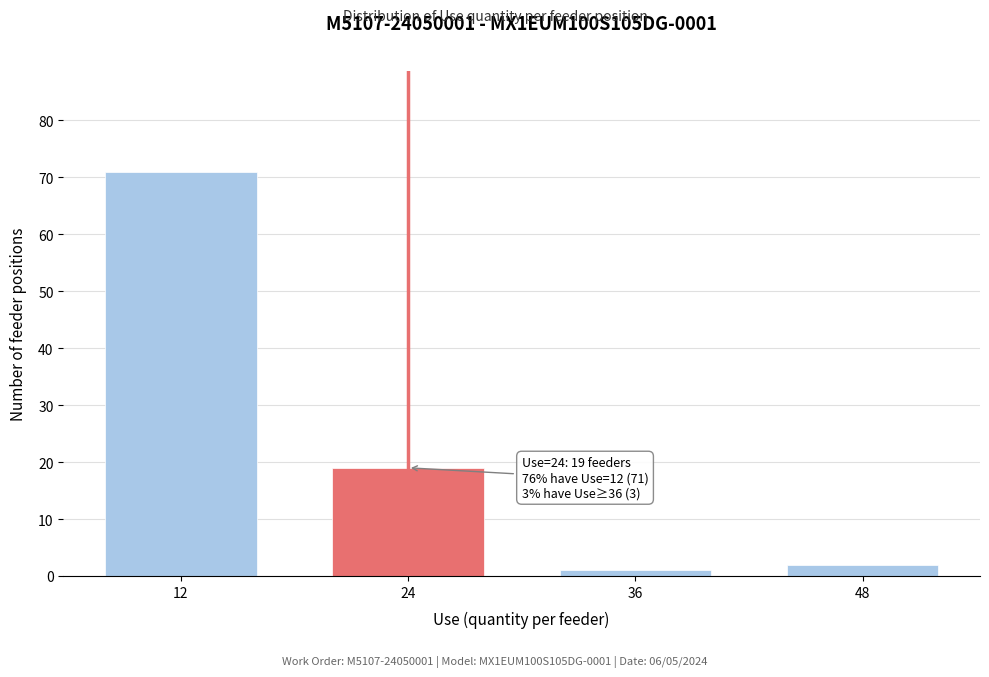

Reading left to right, what are all the values shown in this chart?

12=71	24=19	36=1	48=2